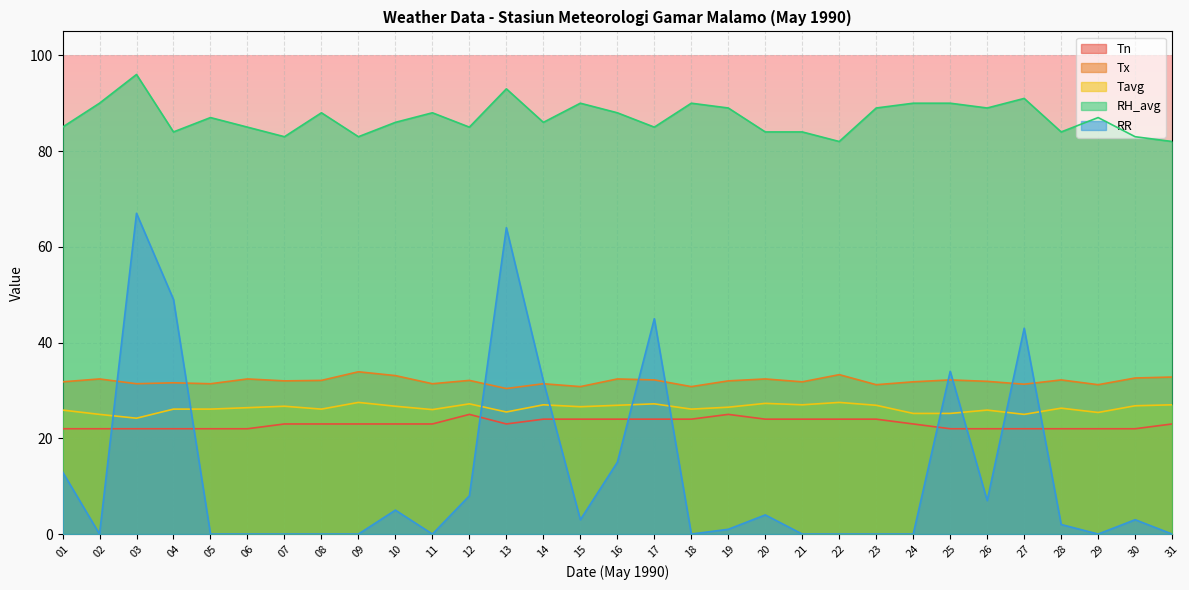

Rank the series at 23 from lowest to highest value.

RR, Tn, Tavg, Tx, RH_avg